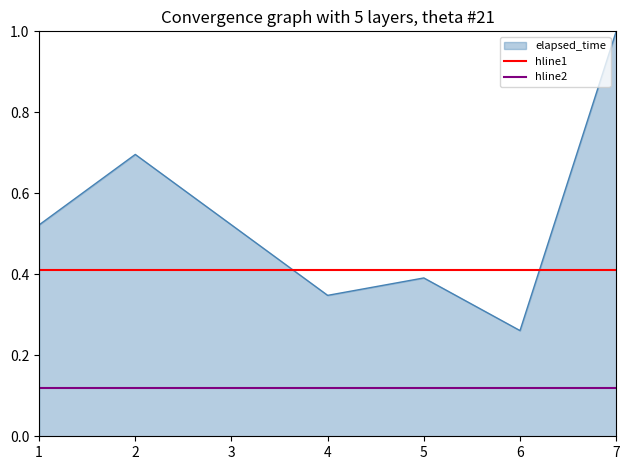

The value of elapsed_time at 4 is 0.5. True or false?

False